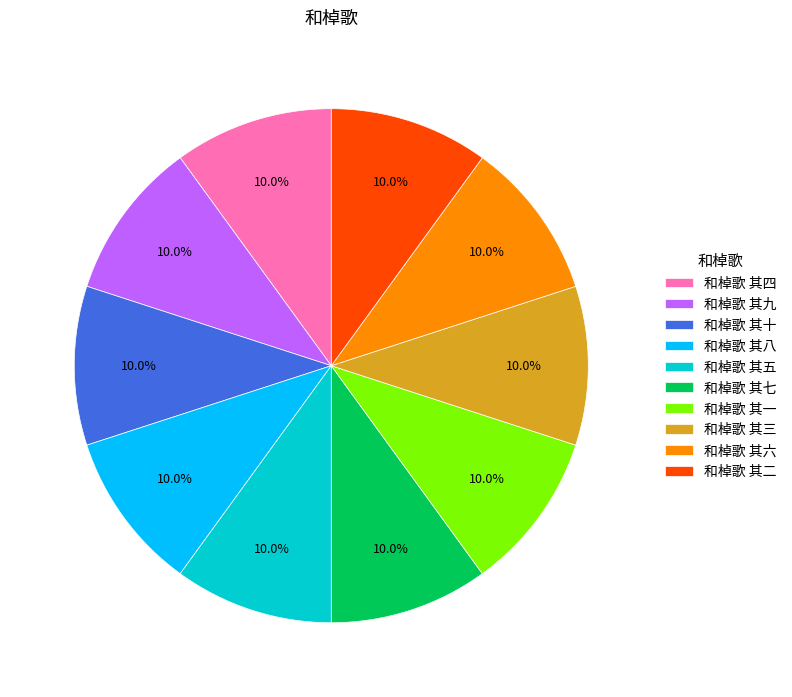

To the nearest percent, what portion does 和棹歌 其一 represent?

10%